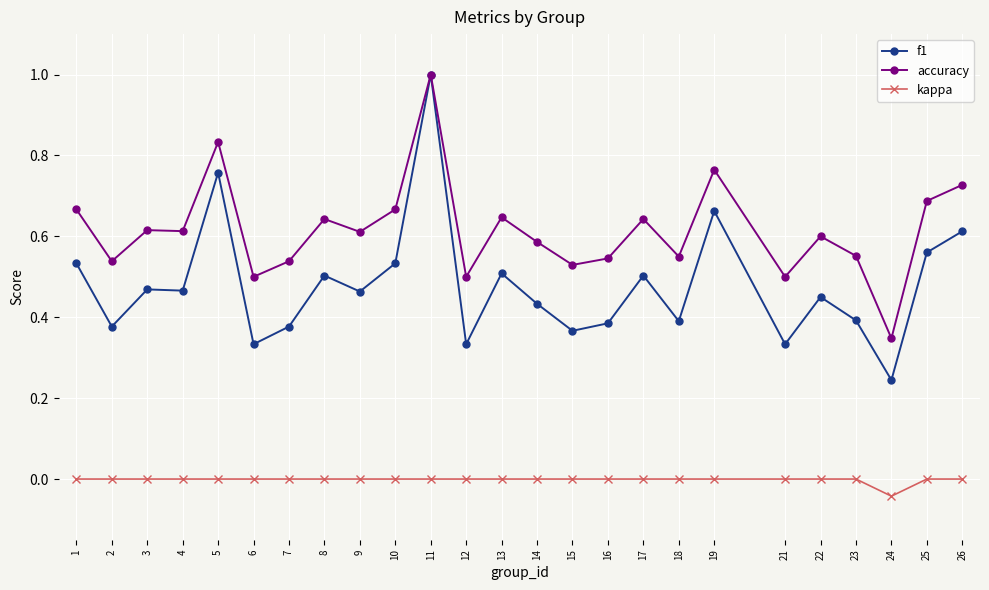

True or false: kappa and f1 cross at least once.

False